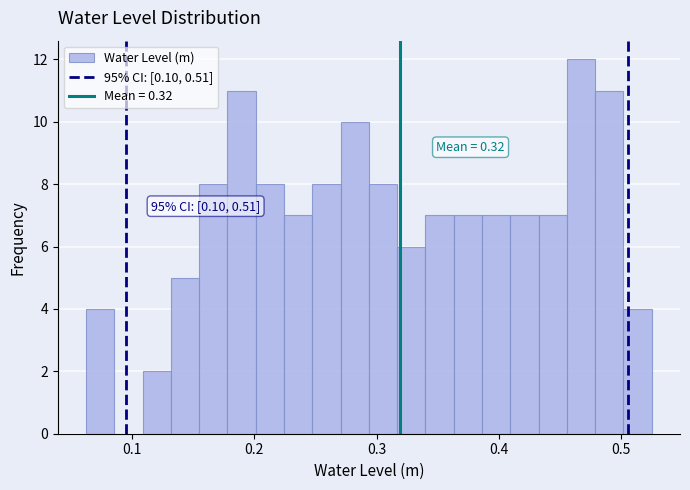

Read against the x-axis, roughly where is the centre of the tallest bar?

0.47